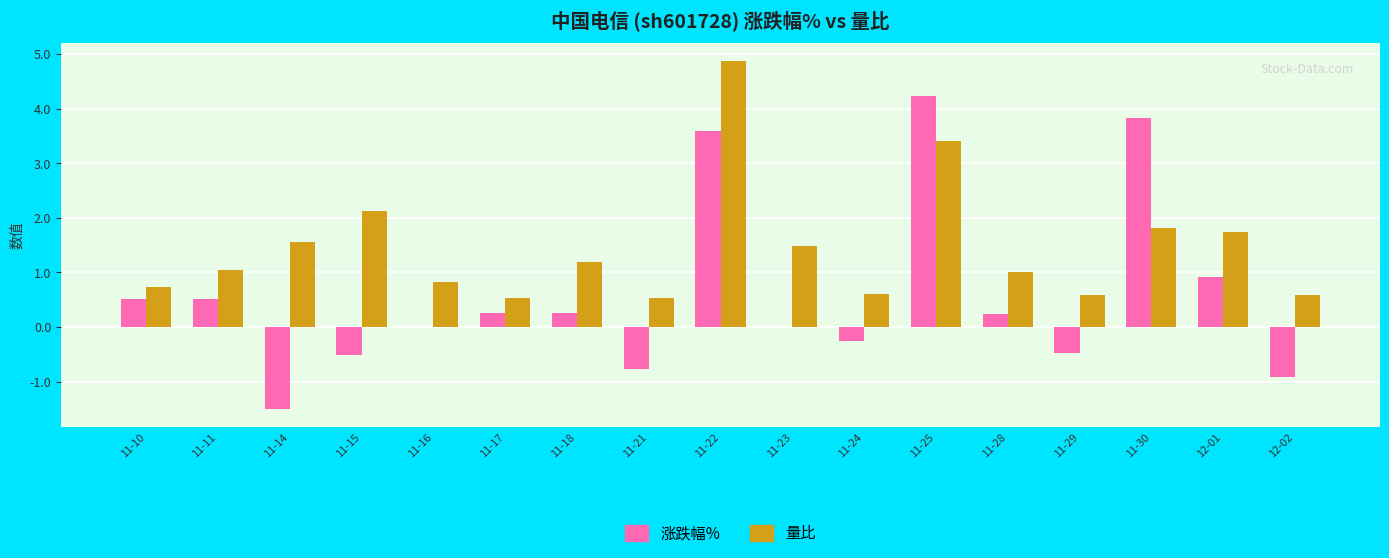

Are the bars grouped side by side (vs. stacked)?

Yes